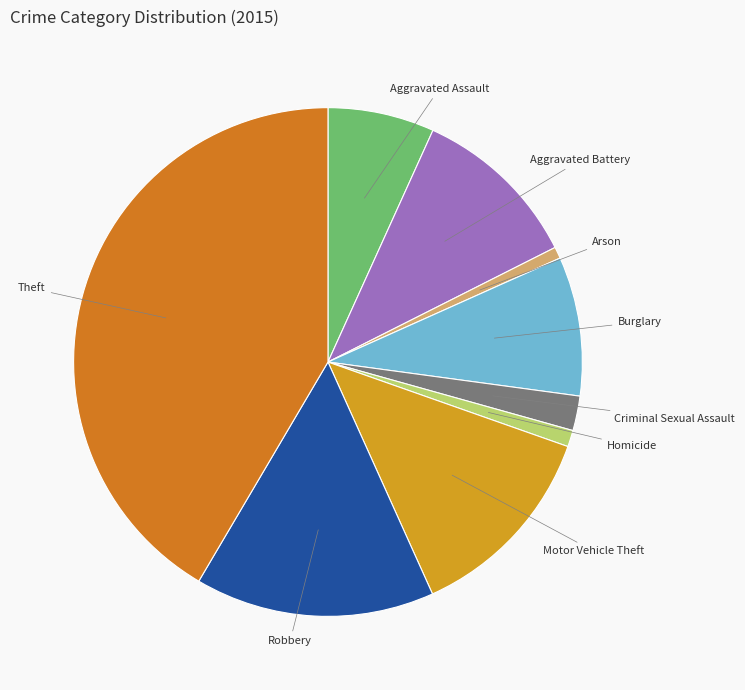

True or false: Arson accounts for 11% of the total.

False